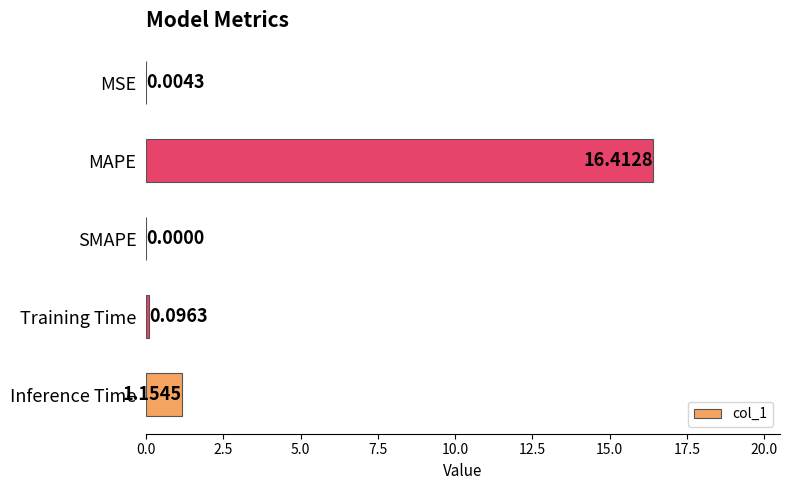

Does the chart contain stacked bars?

No